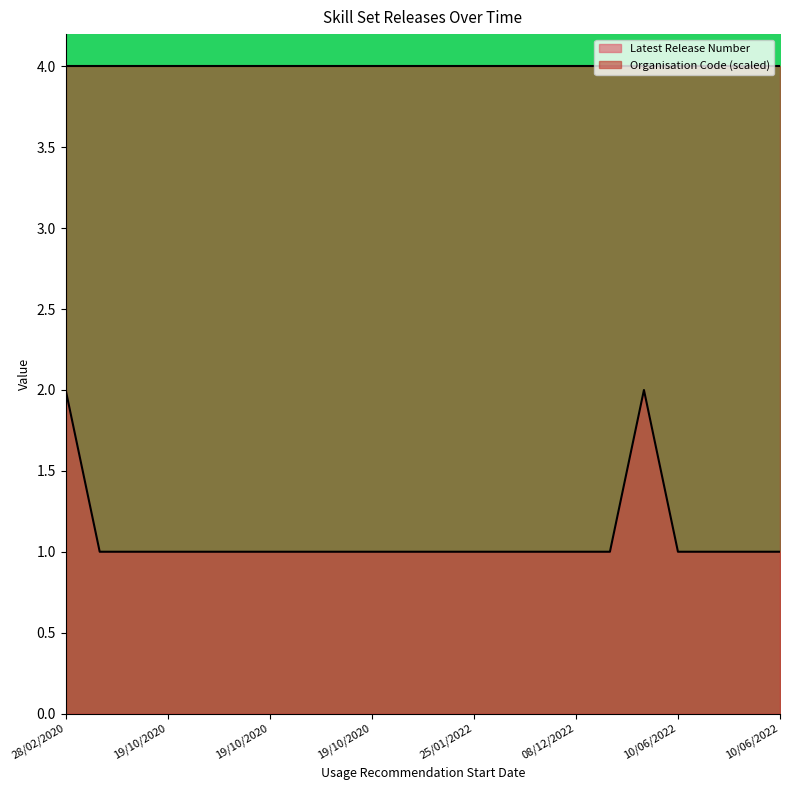

The value at 19/10/2020 is 2. True or false?

False